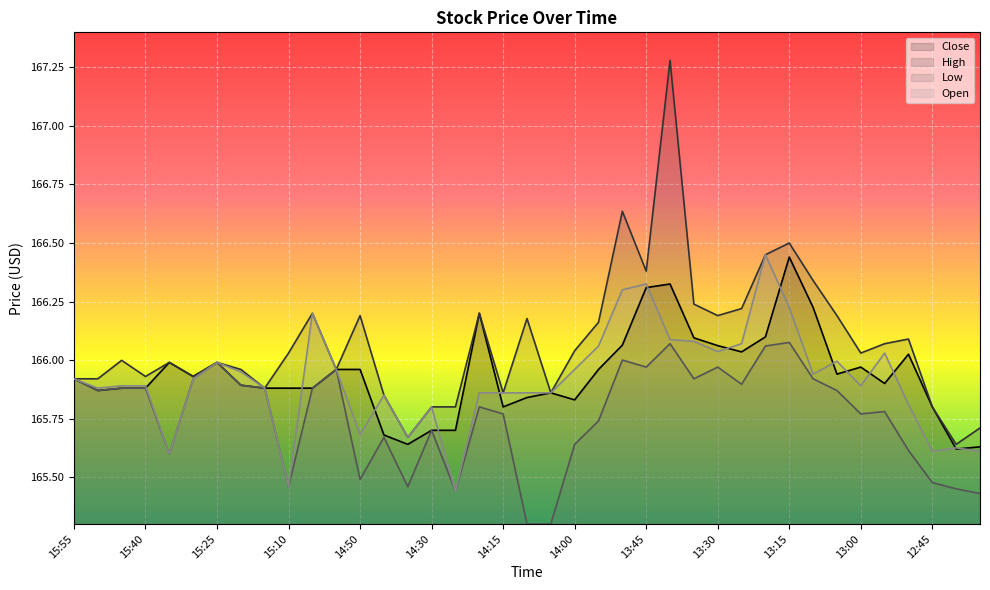

What is the sum of all Close values?

6471.7